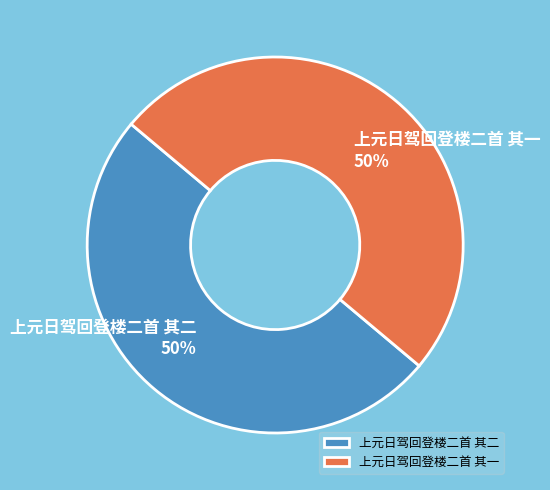

Approximately how many times larger is the value at 上元日驾回登楼二首 其二 compared to 上元日驾回登楼二首 其一?

1.0